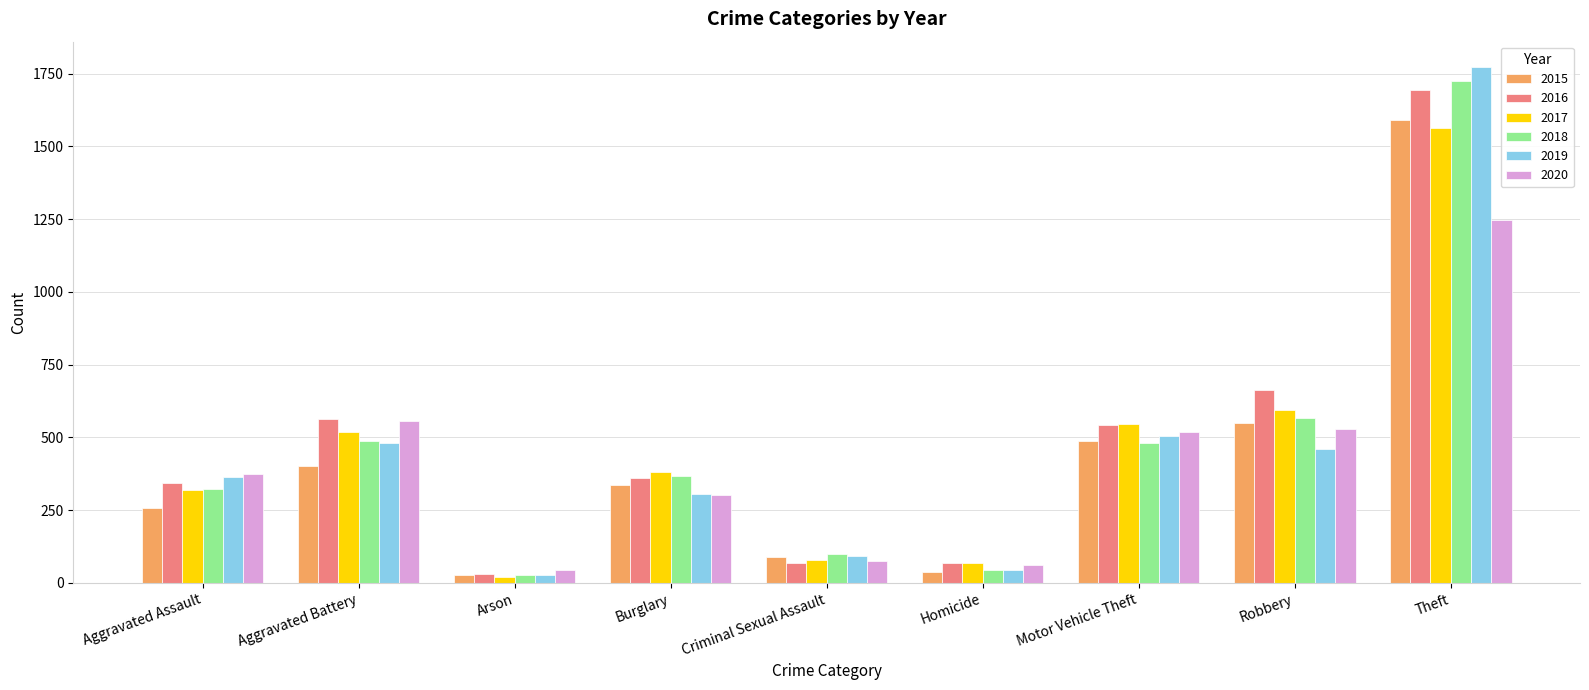

What is the label of the 9th bar from the left?

Theft